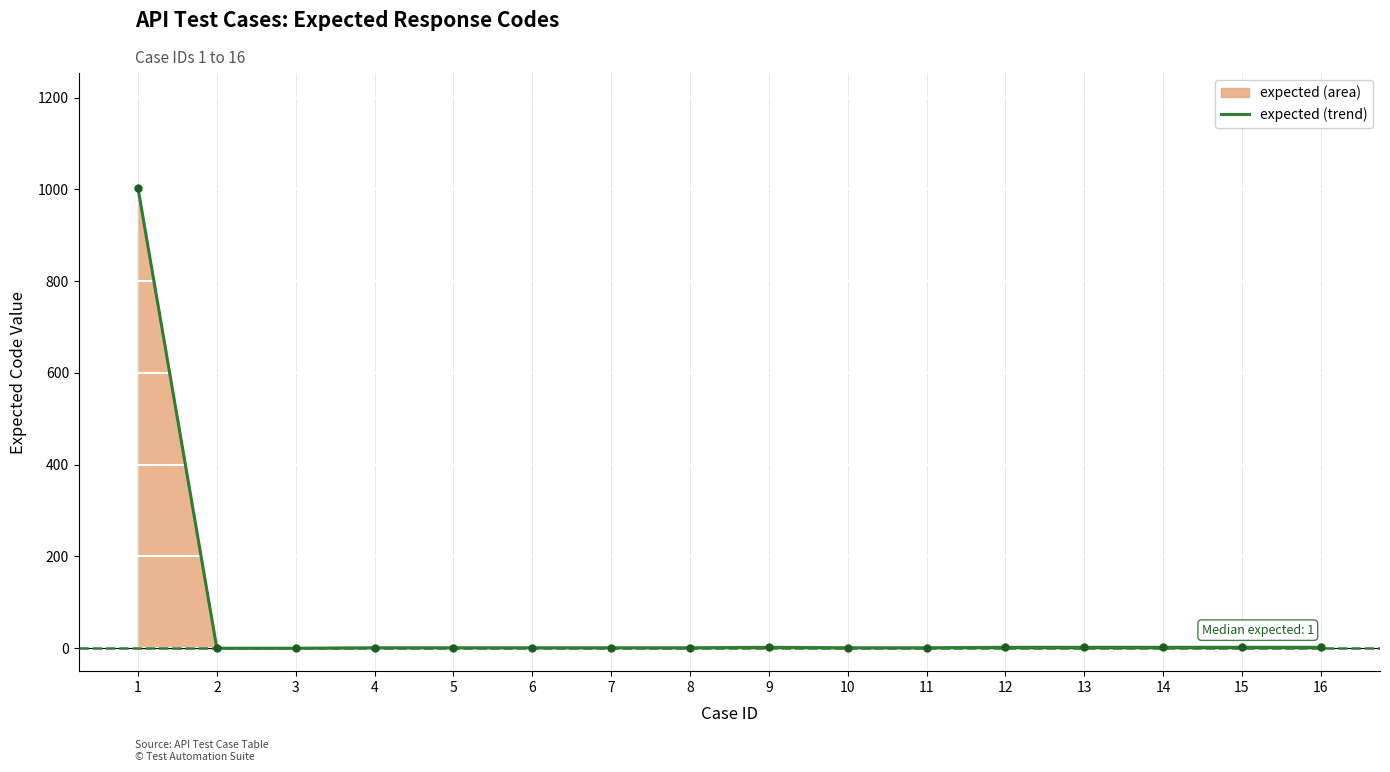

What is the sum of all values?

1022